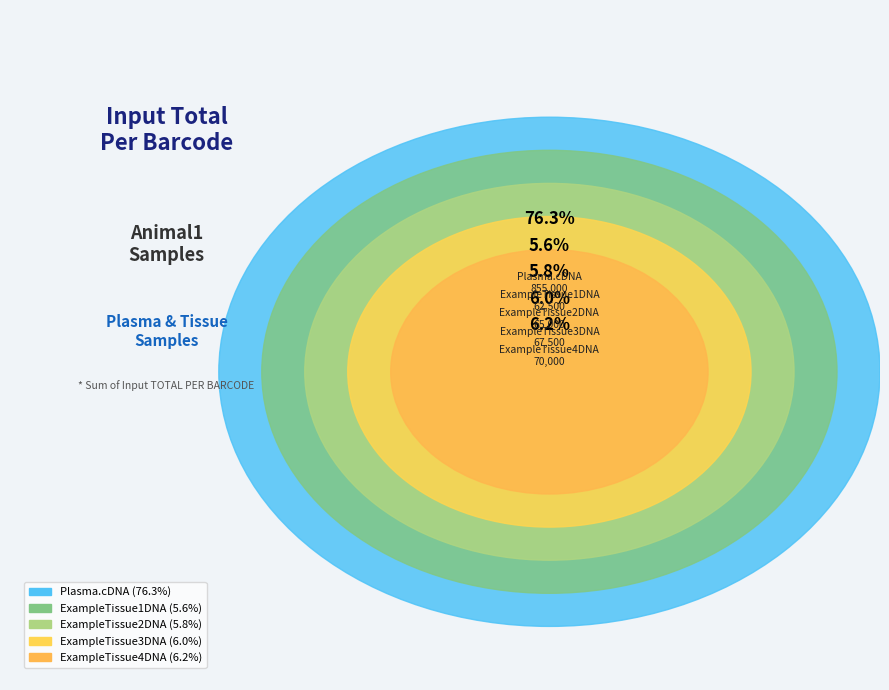

Count the number of slices in the pie.

5